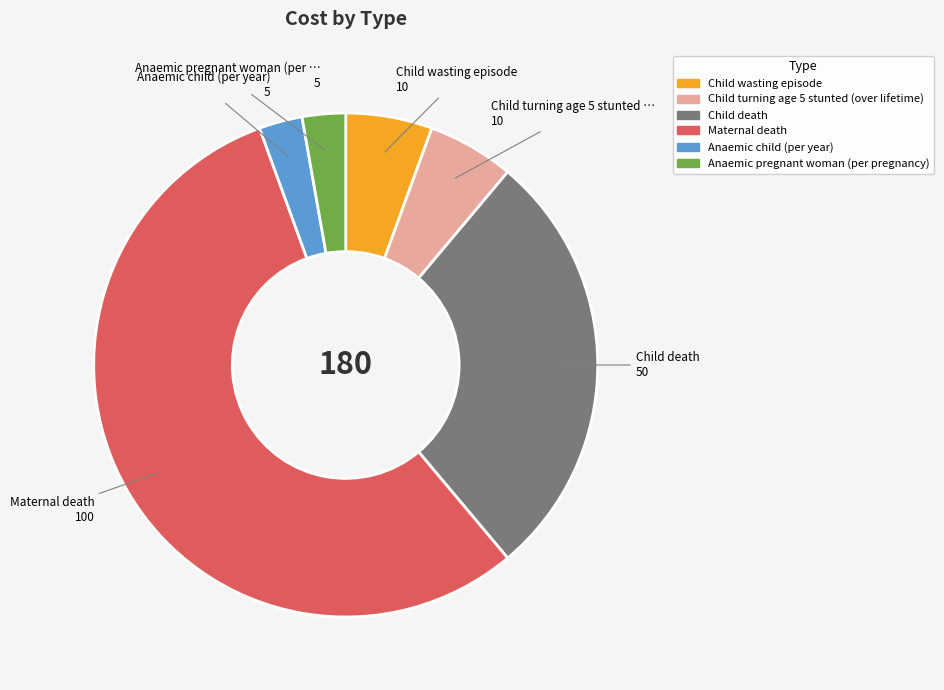

Which category has the biggest portion of the pie?

Maternal death